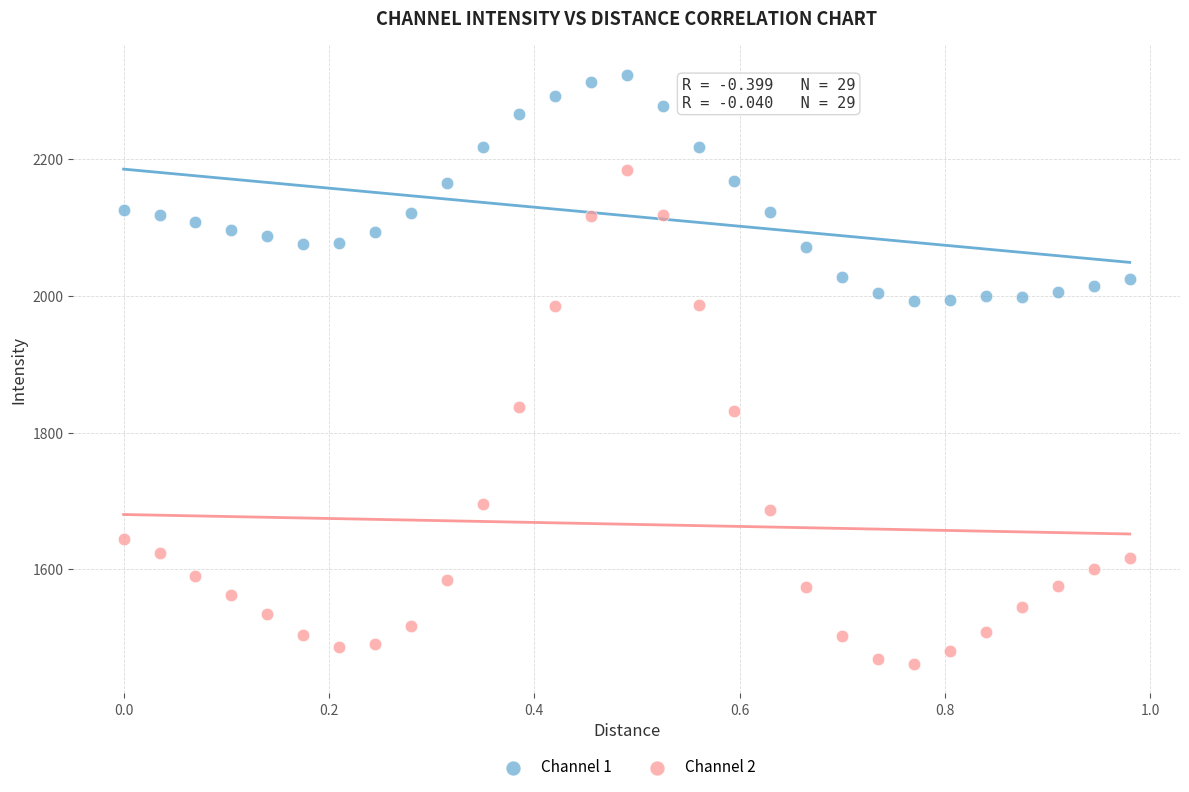

Which series reaches the minimum Y coordinate?

Channel 2